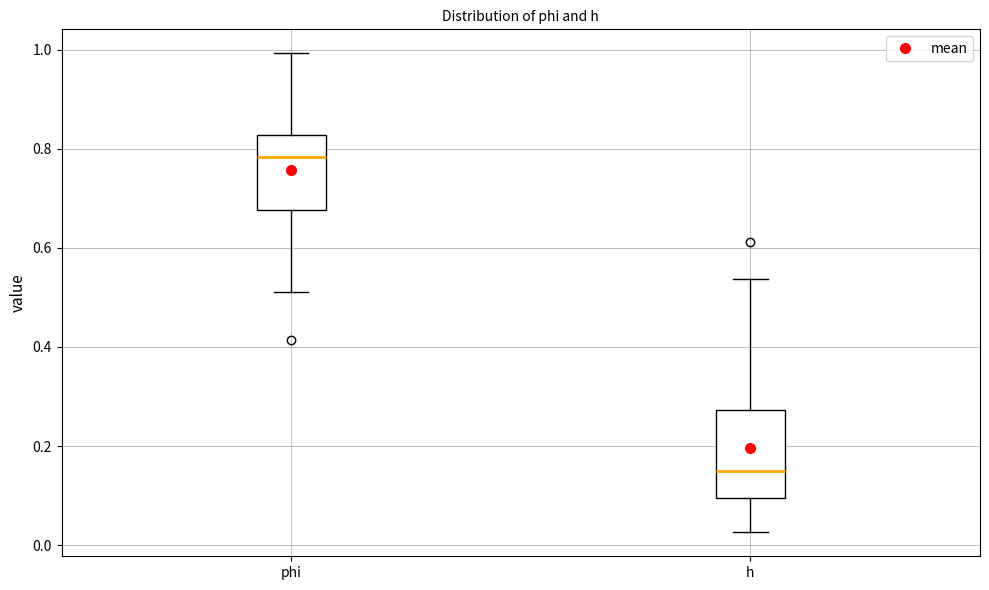

Which box is the tallest, from its lower edge to its upper edge?

h